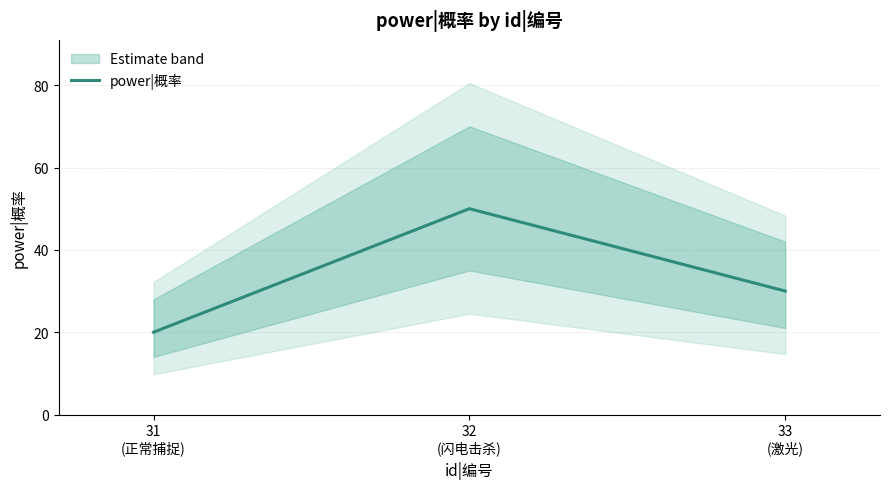

Where is the data nearest to the value 35?

33
(激光)